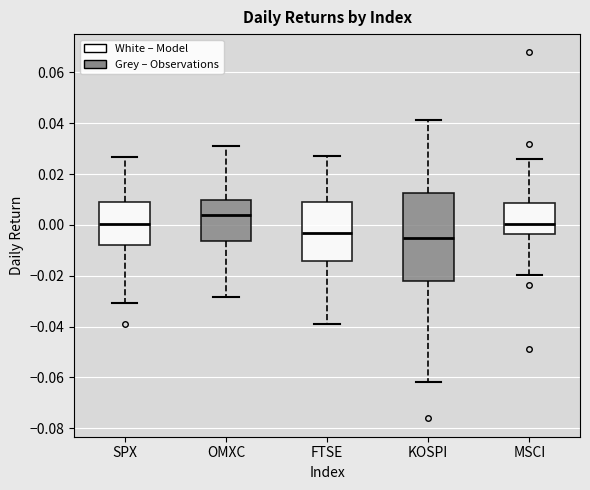

Which box is the tallest, from its lower edge to its upper edge?

KOSPI